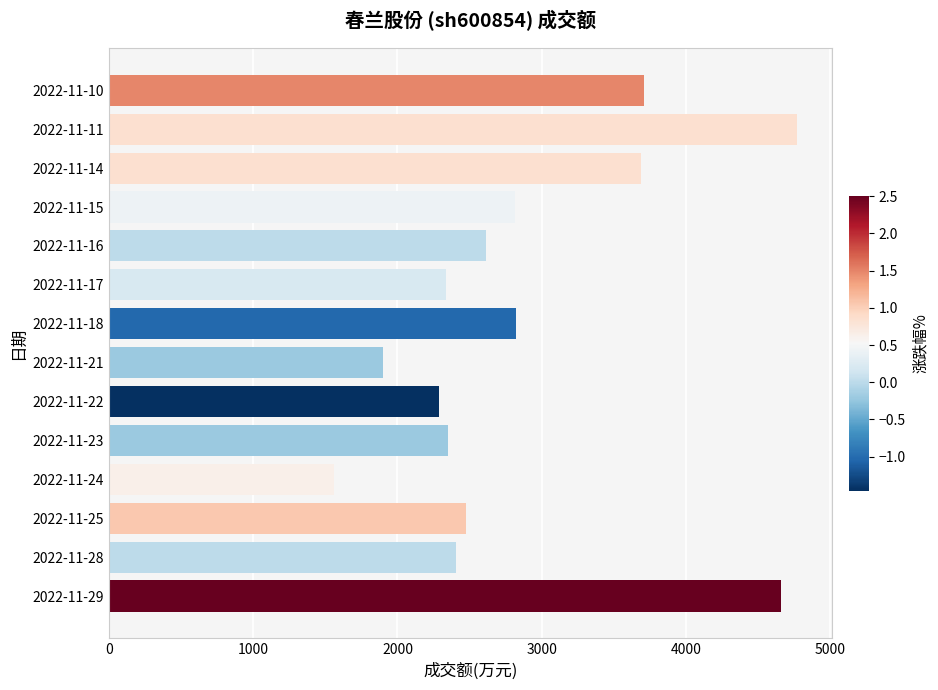

What is the difference between the values at 2022-11-15 and 2022-11-25?

345